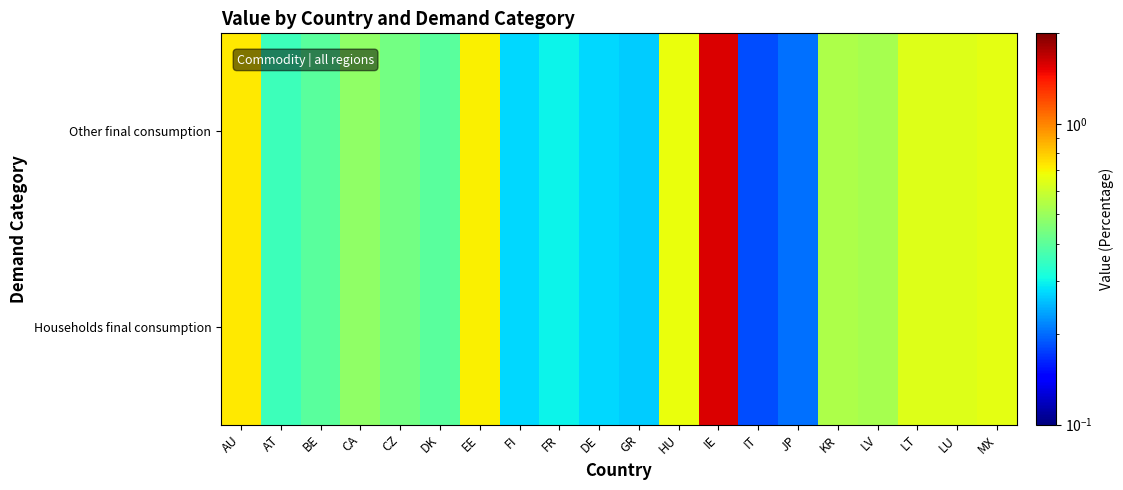

Which label corresponds to the largest value in the chart?

IE